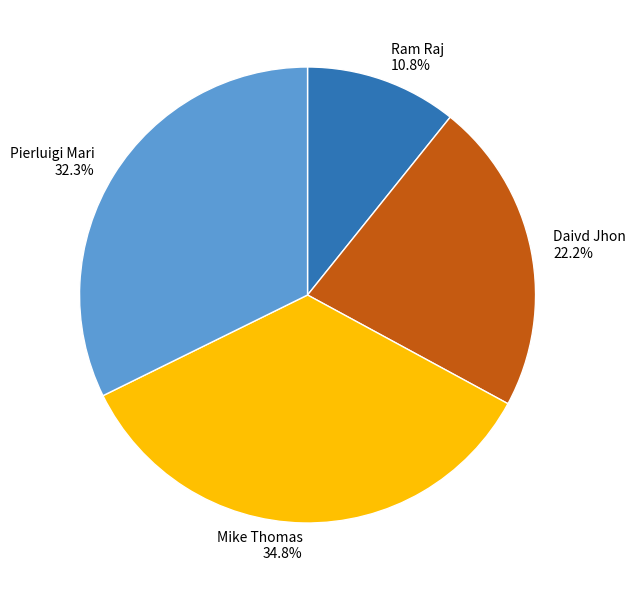

What percentage is the Ram Raj slice, to the nearest percent?

11%